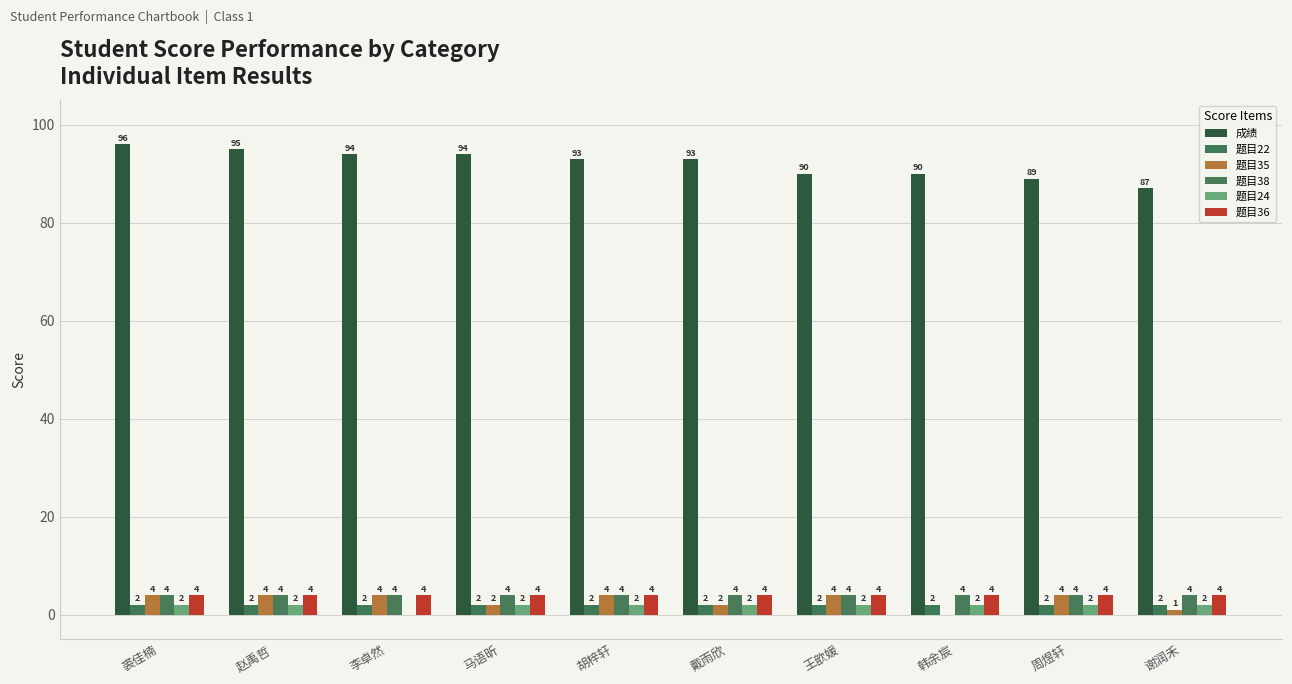

How many categories are shown in the chart?

10